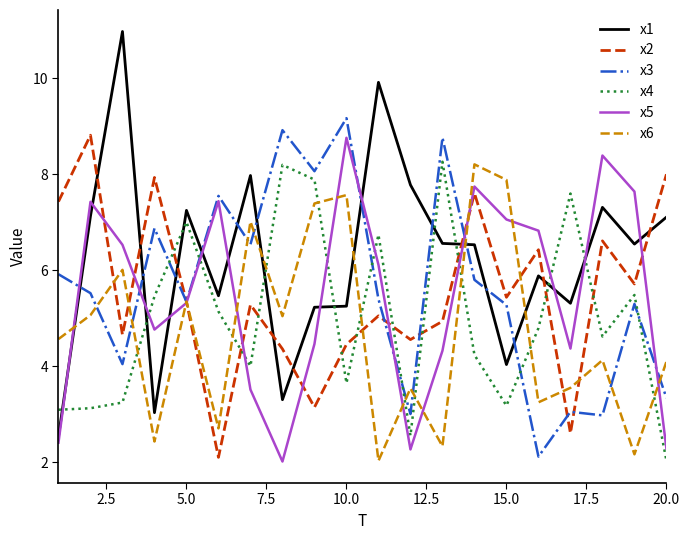

Which series has the largest range (max minus min)?

x1